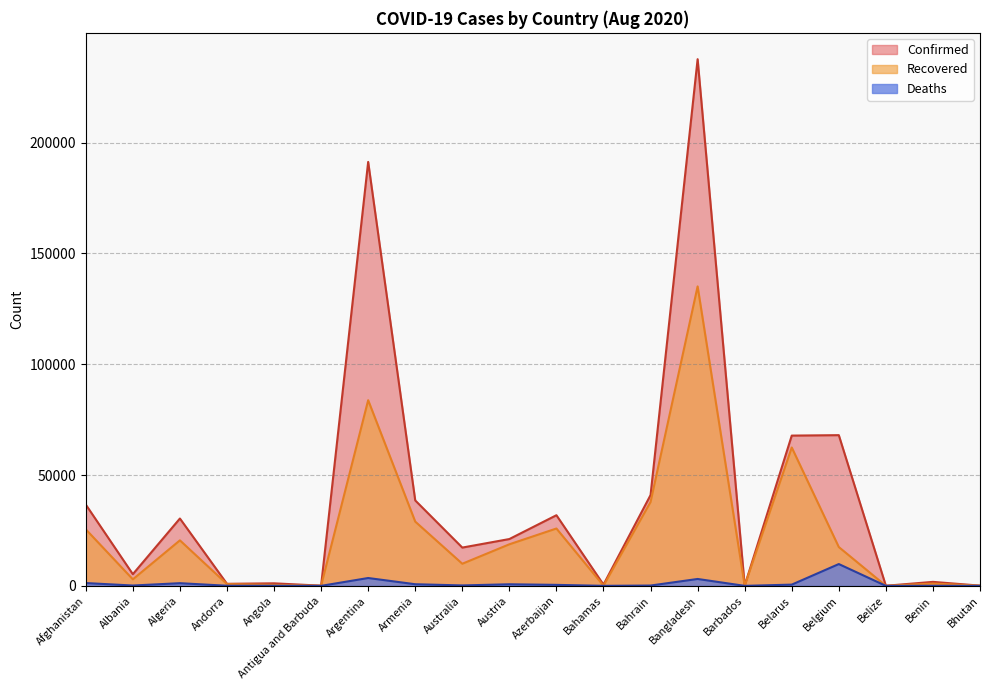

Reading left to right, list all the values displayed in this chart.

Confirmed: 36675	5276	30394	925	1148	91	191302	38550	17277	21130	31878	574	40982	237661	110	67808	68006	48	1805	101
Recovered: 25509	2952	20537	807	437	67	83780	28997	9982	18758	25882	91	37840	135136	96	62444	17513	27	1036	88
Deaths: 1272	157	1210	52	52	3	3543	738	197	718	448	14	147	3111	7	559	9840	2	36	0